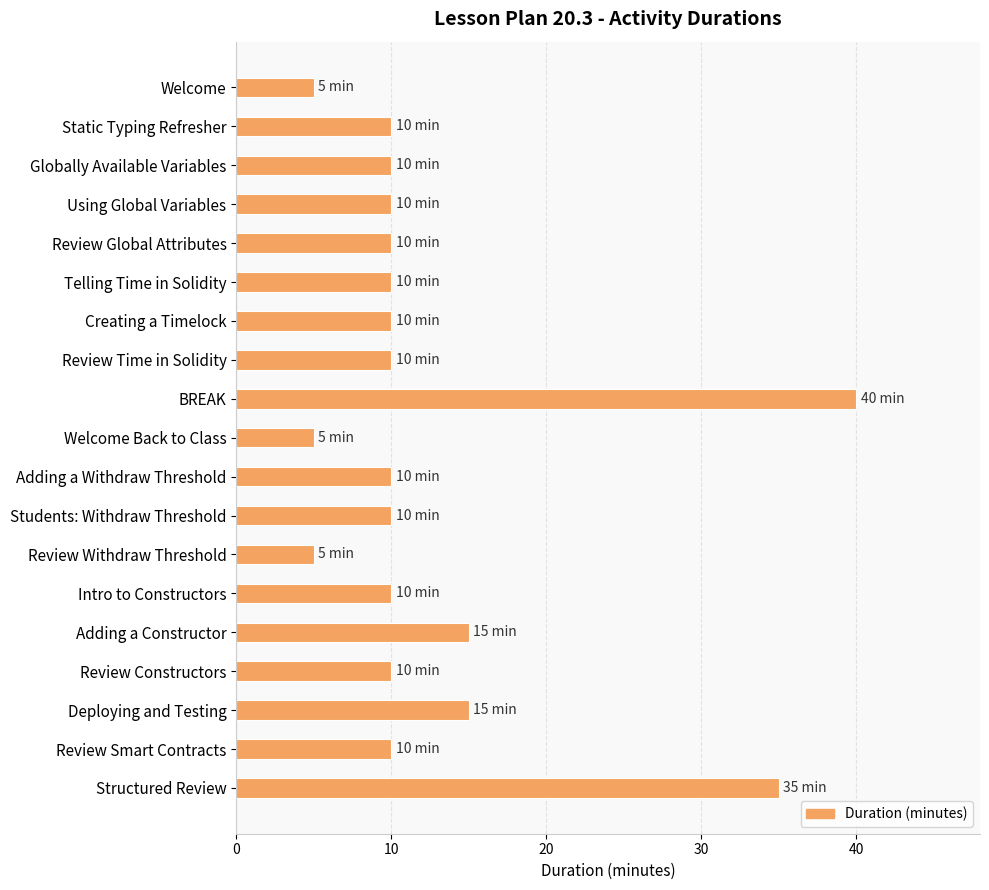

Is it true that the value at Review Global Attributes is 10?

True